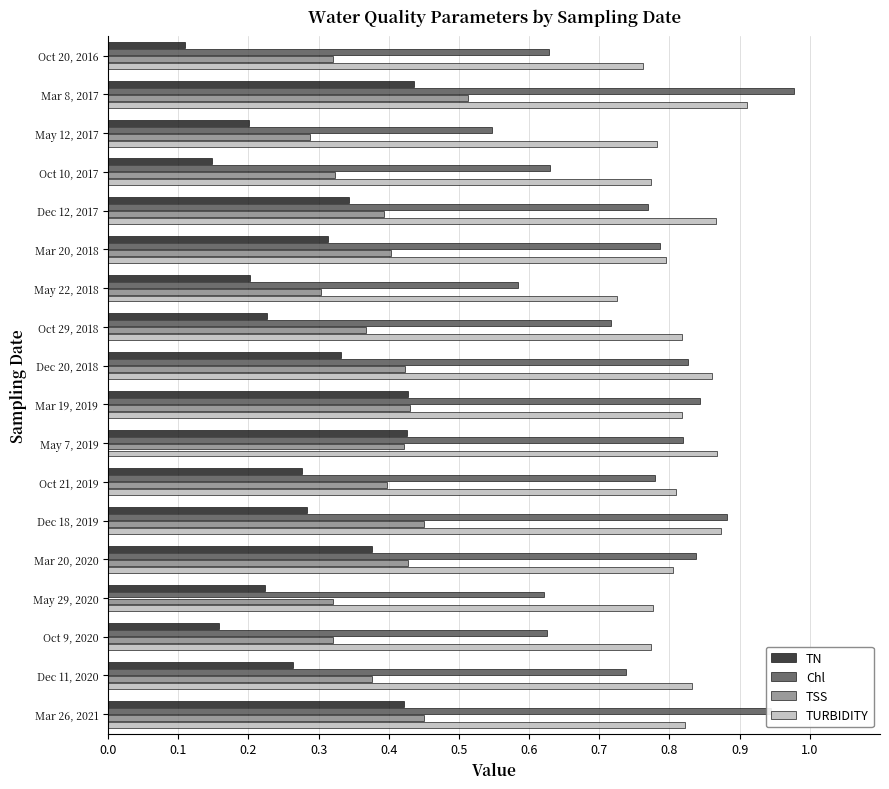

List the series in order of their peak value, highest first.

Chl, TURBIDITY, TSS, TN